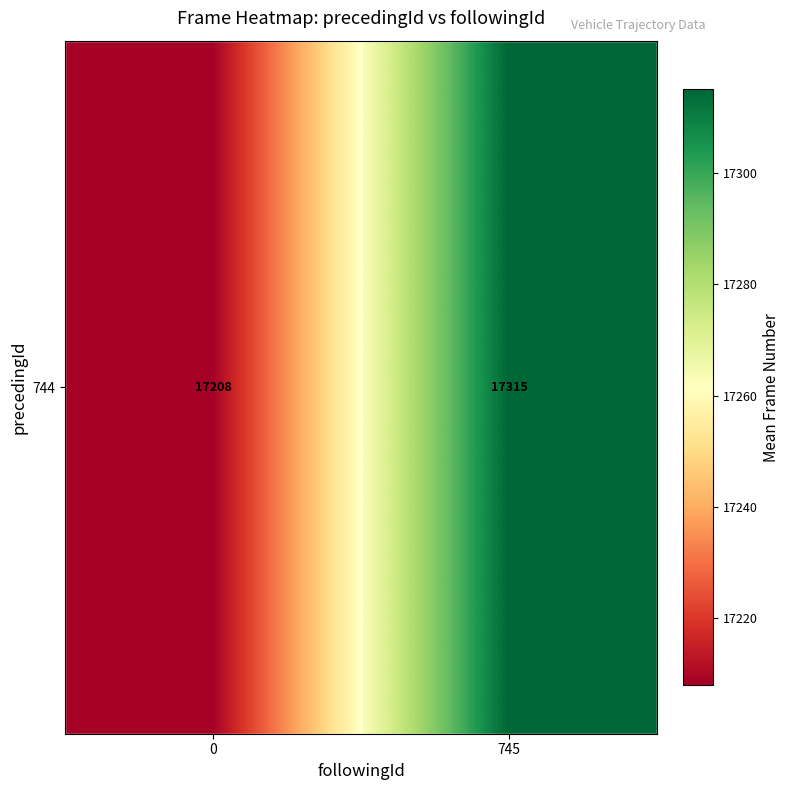

How many values are below 17315?

1